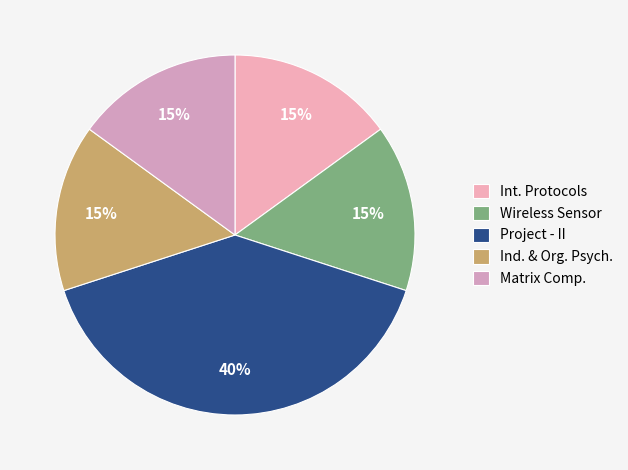

Does any single category account for the majority?

No